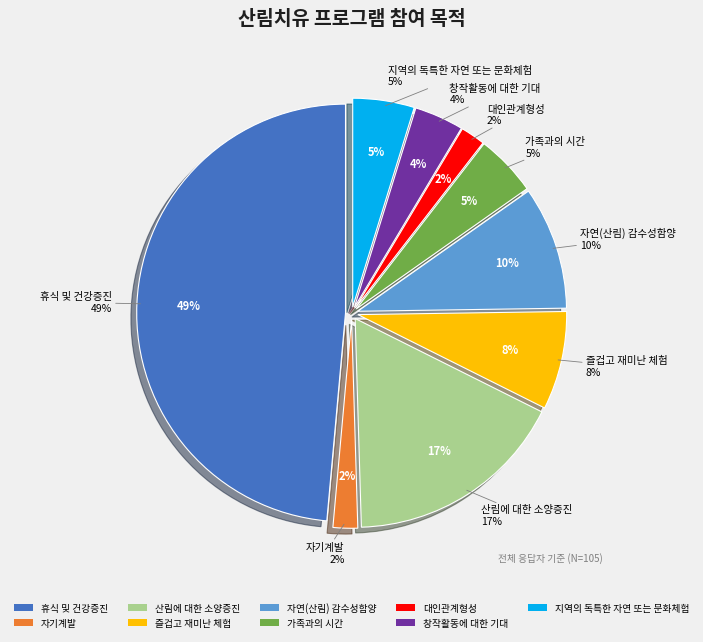

What is the ratio of the value at 가족과의 시간 to the value at 휴식 및 건강증진?

0.1